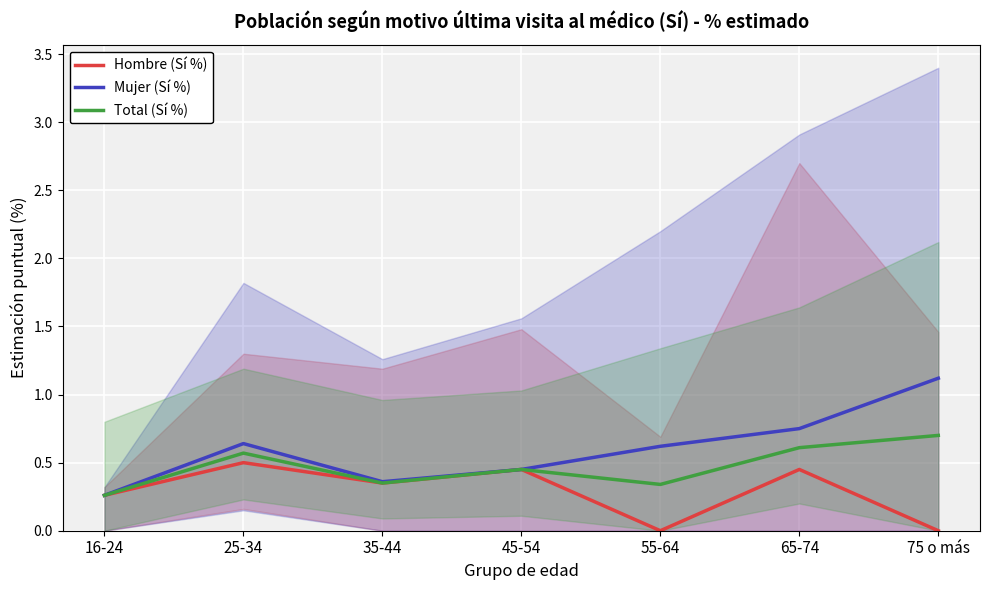

At 25-34, list the series in order from largest to smallest.

Mujer (Sí %), Total (Sí %), Hombre (Sí %)